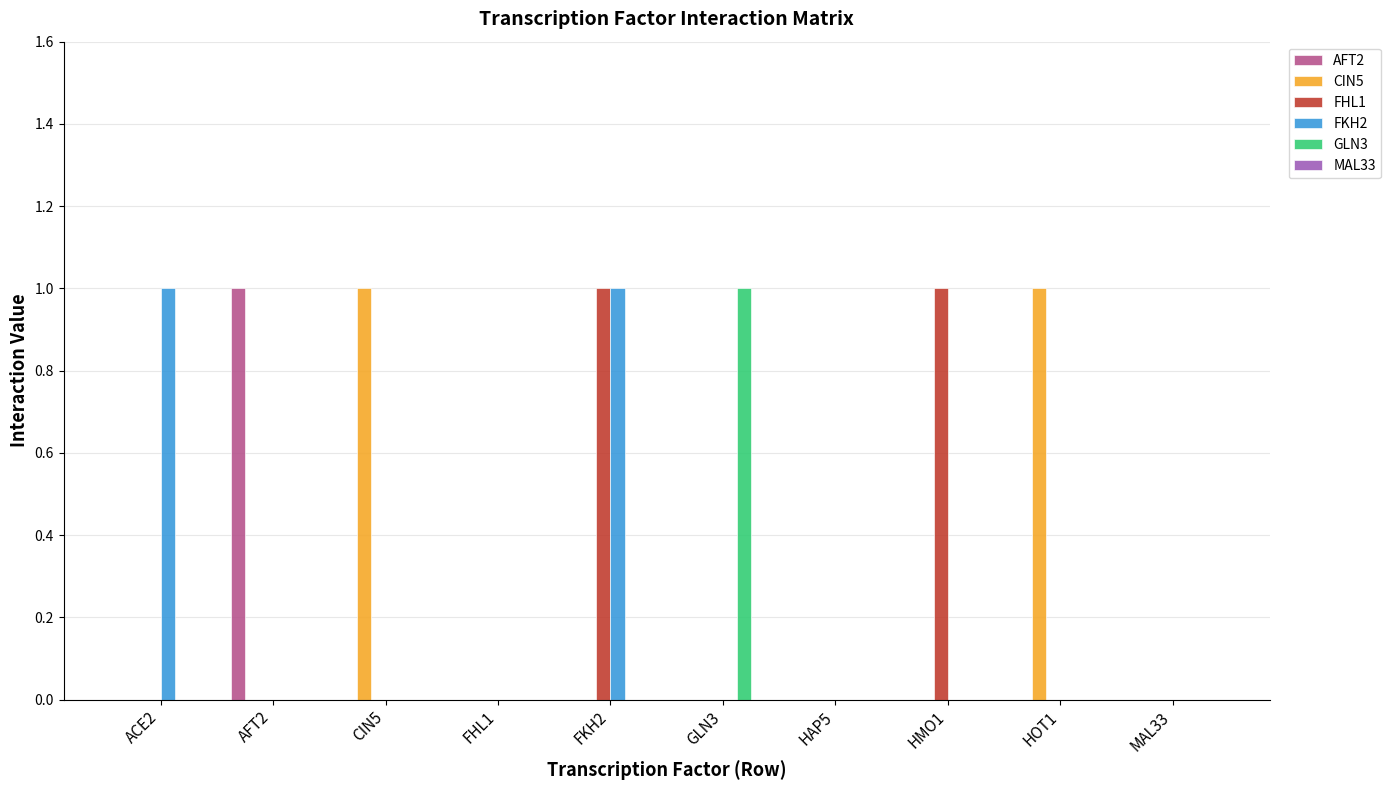

Is it true that CIN5 equals 0 at HMO1?

True